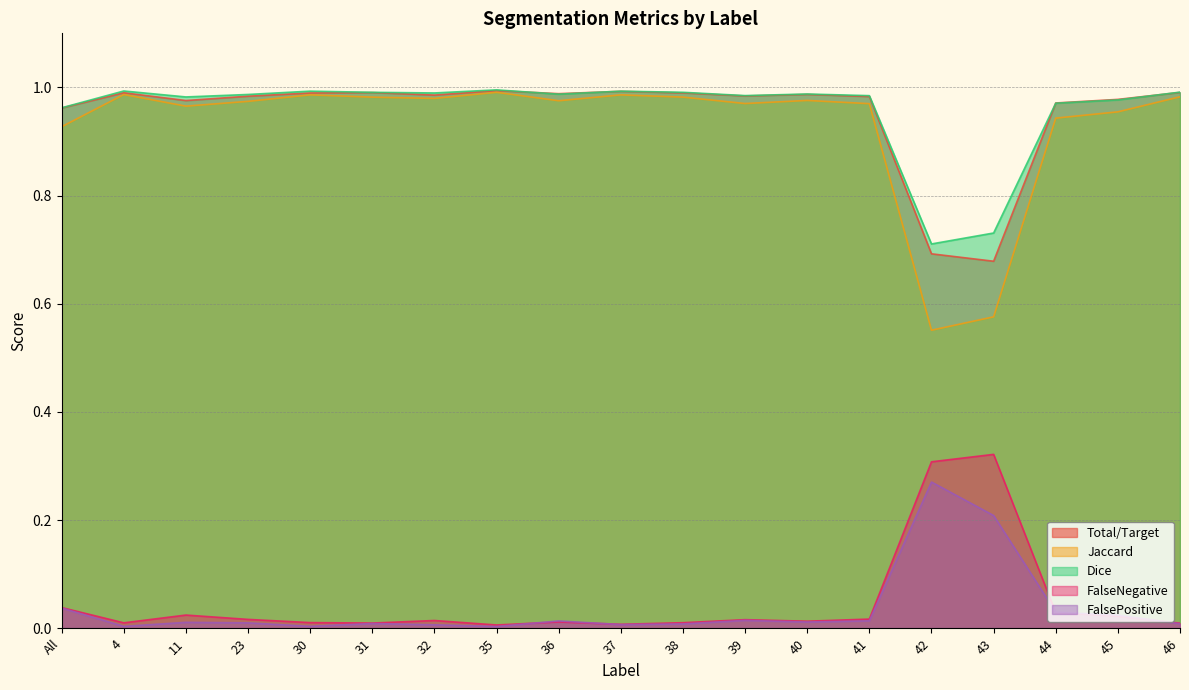

Between 32 and 36, which series saw the biggest shift?

FalsePositive